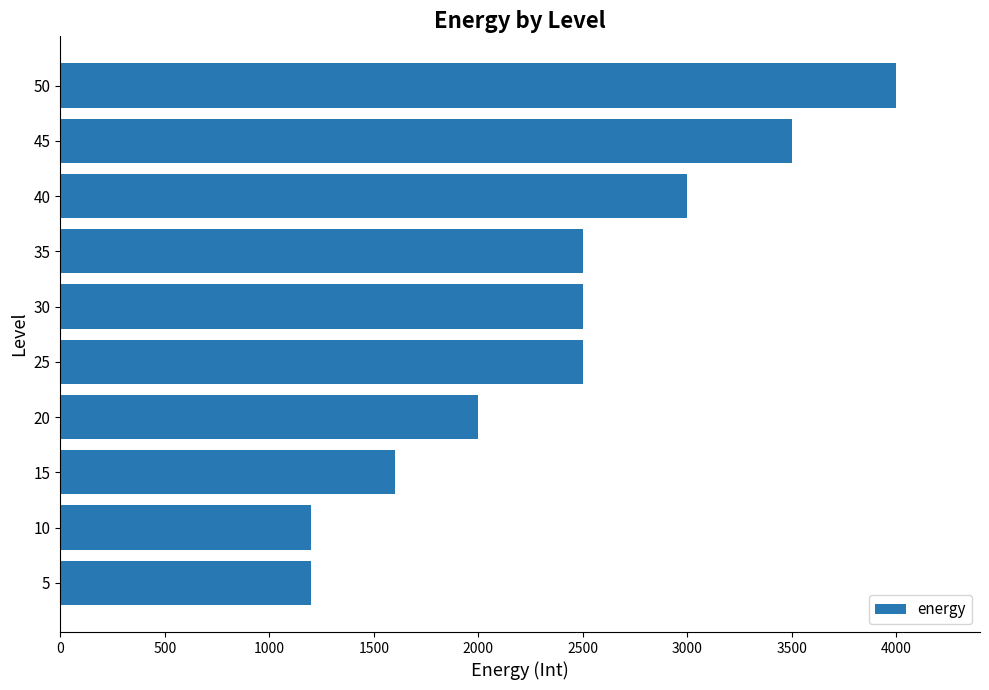

The value at 35 is 2500. True or false?

True